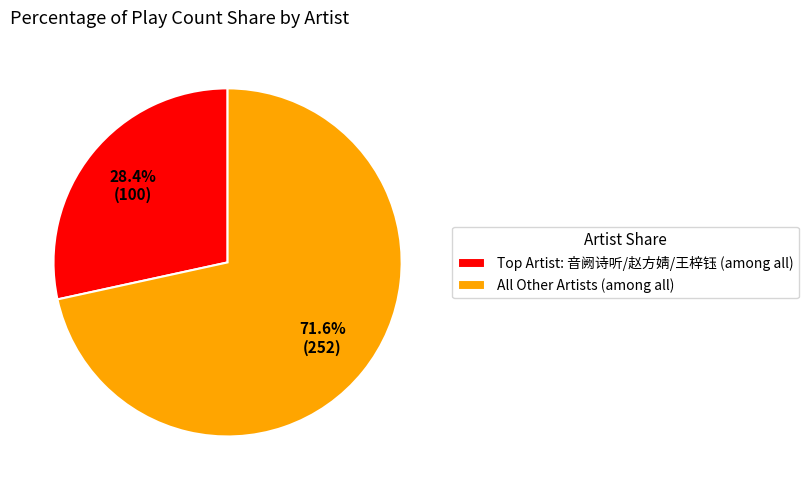

Which category accounts for the majority?

All Other Artists (among all)